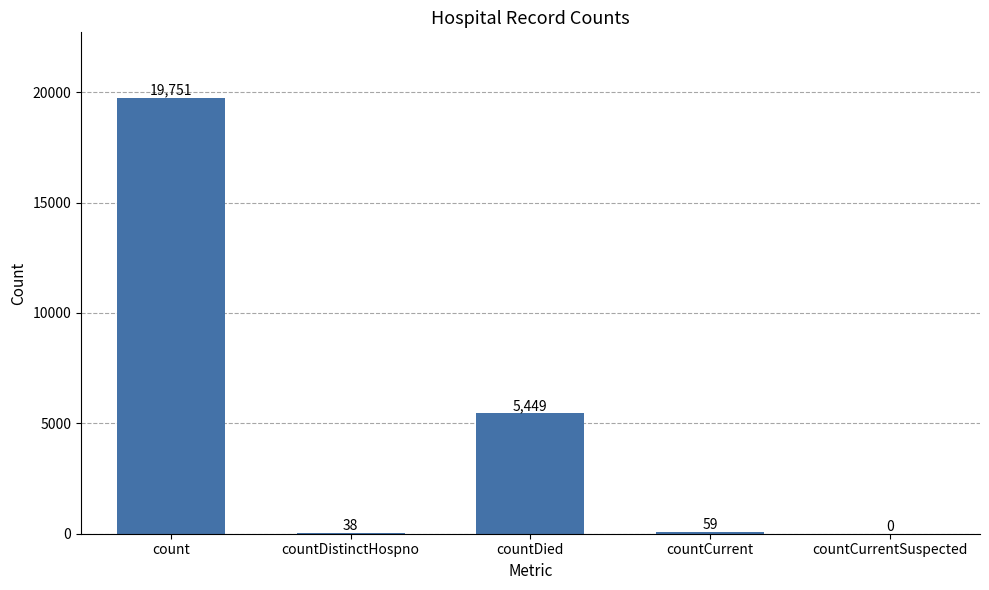

At which label is the value closest to 9875?

countDied